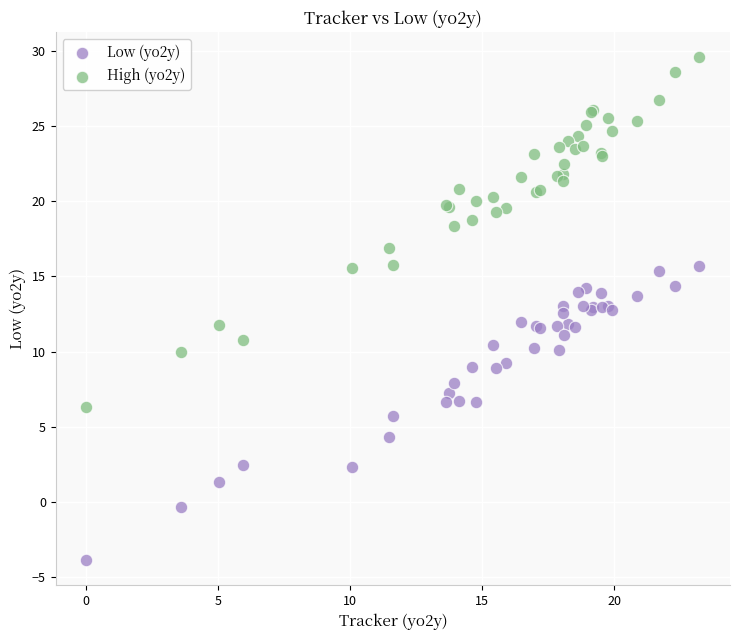

Which series has the largest Y range (max minus min)?

High (yo2y)